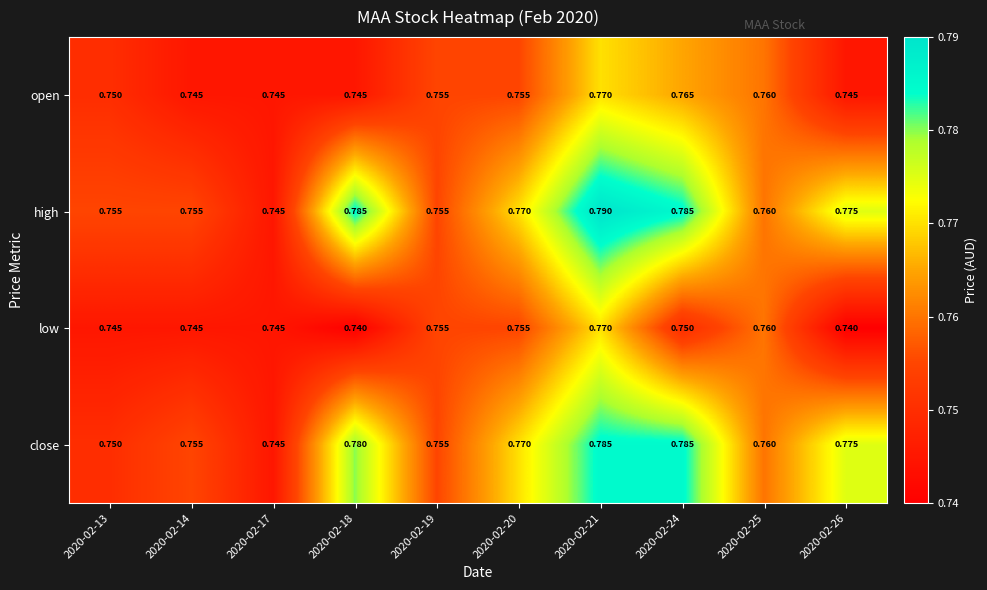

Which series has the widest spread of values?

high